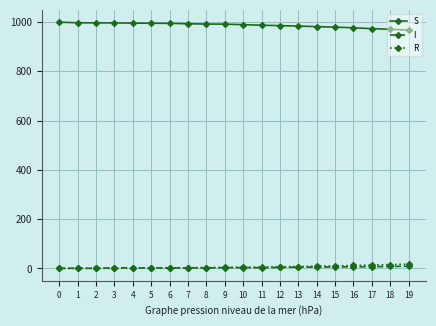

True or false: S and R cross at least once.

False